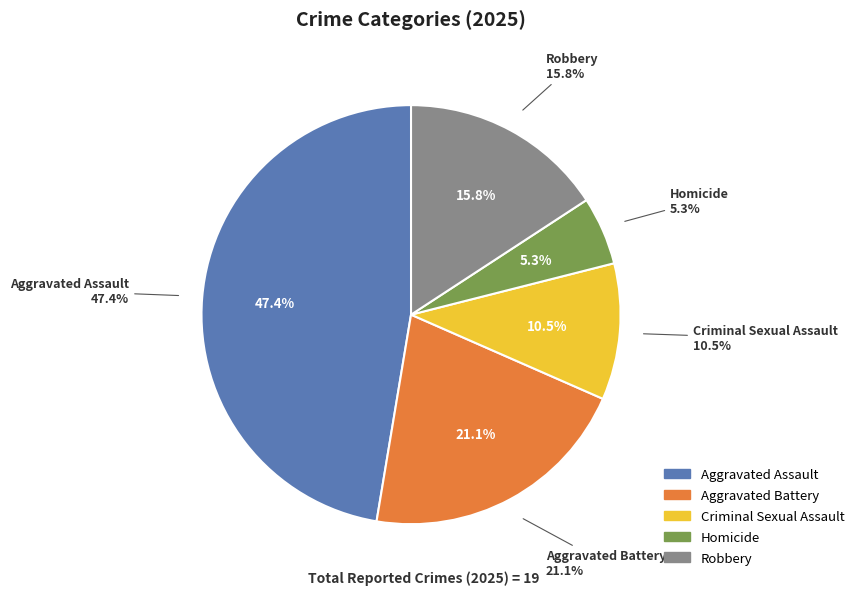

How much of the chart is everything except Aggravated Assault?

52.6%